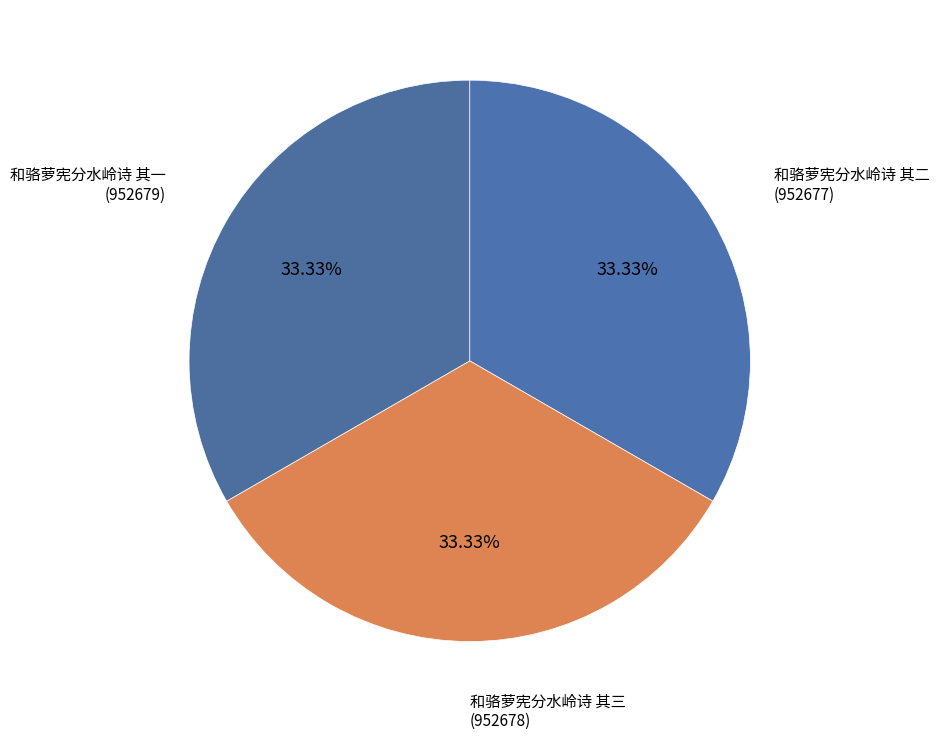

What is the ratio of the value at 和骆萝宪分水岭诗 其二 to the value at 和骆萝宪分水岭诗 其一?

1.0